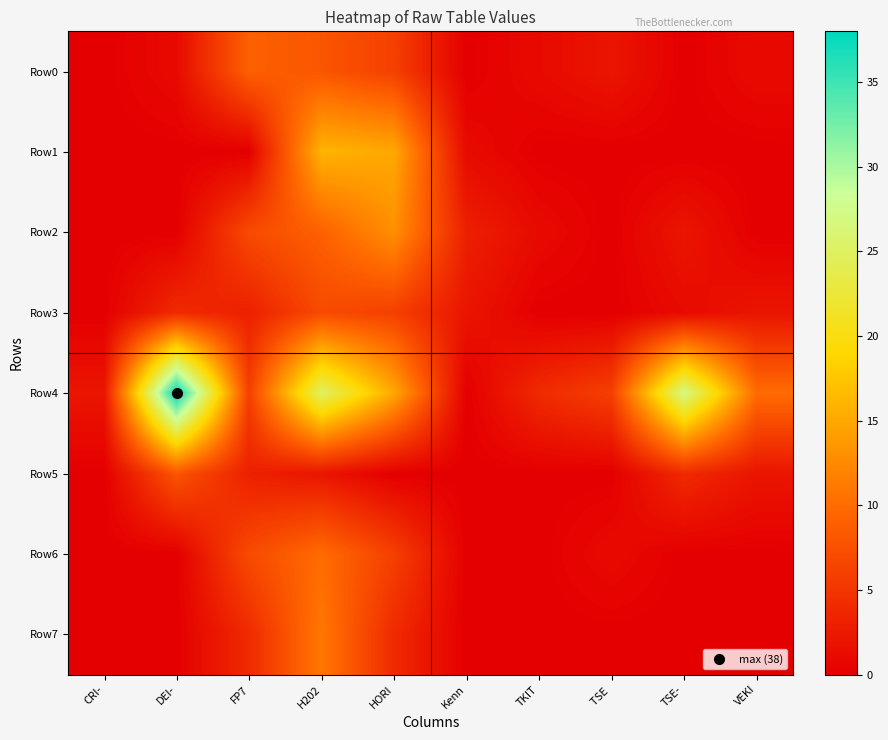

Which series has the largest total across all categories?

Row4